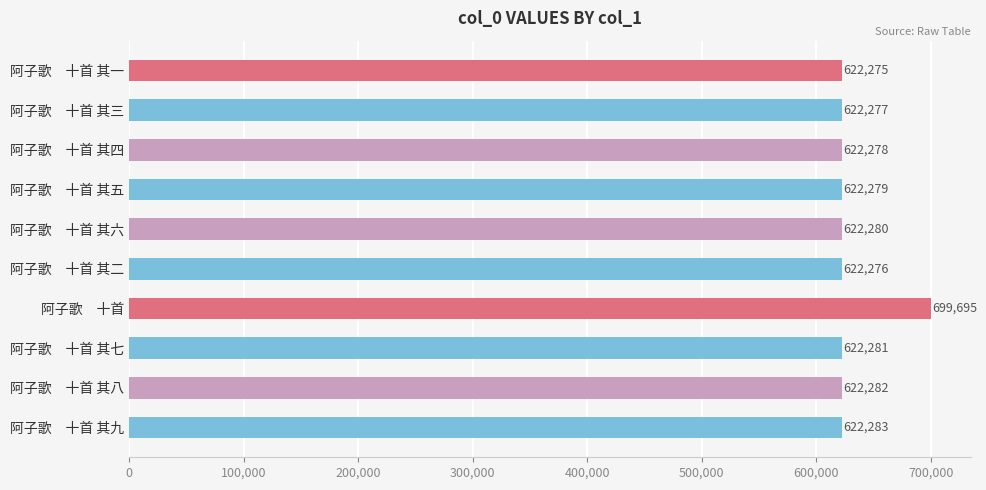

Are the bars horizontal?

Yes